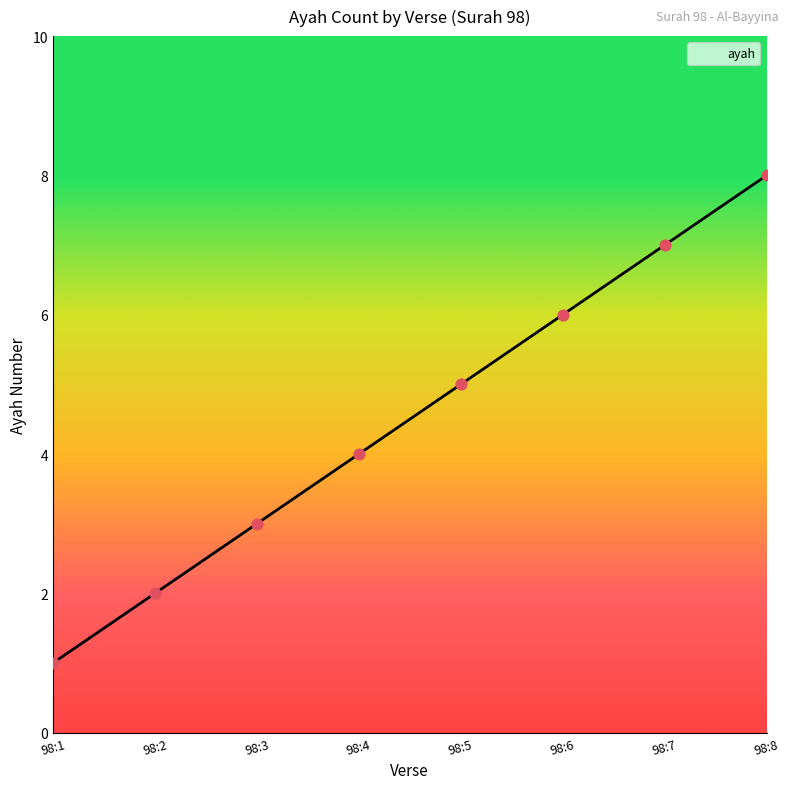

Between 98:4 and 98:1, which is larger?

98:4